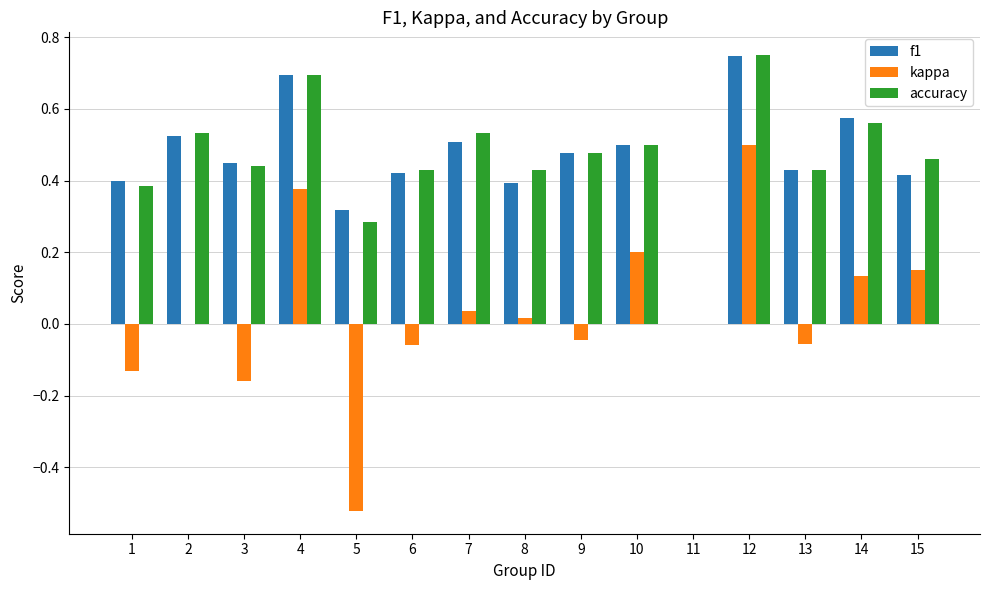

Which category has the highest value in the f1 series?

12